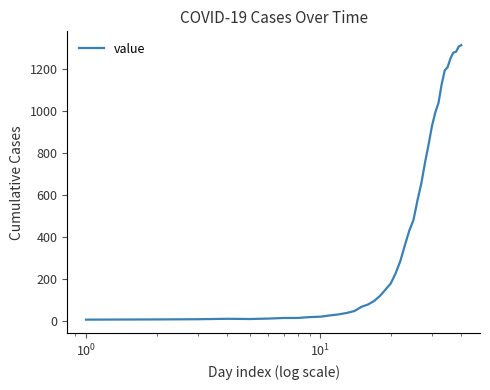

What is the greatest value displayed?

1312